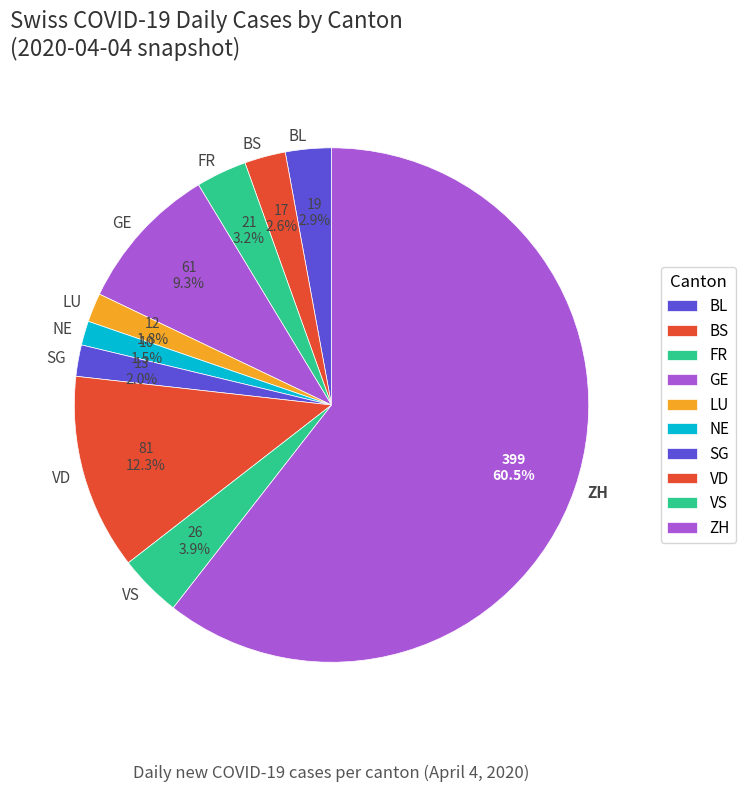

To the nearest percent, what is the average slice percentage?

10%